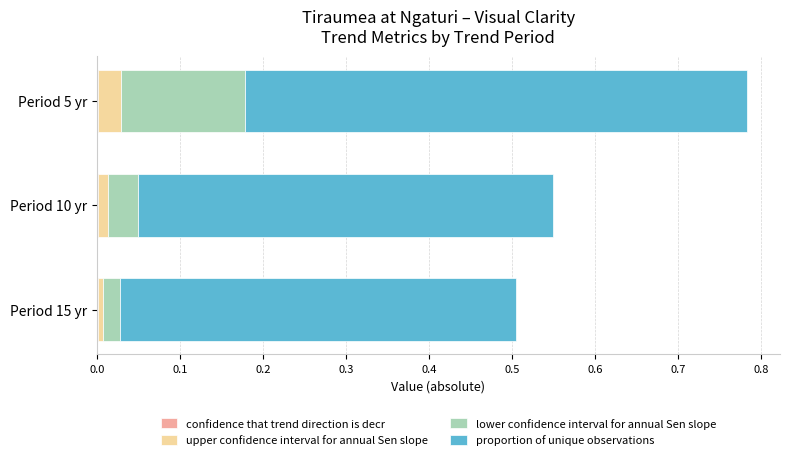

At which category is the sum across all series the highest?

Period 5 yr